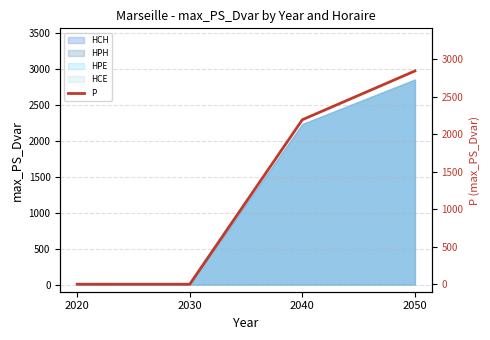

What is the change in value from 2030 to 2050?

+2841.5